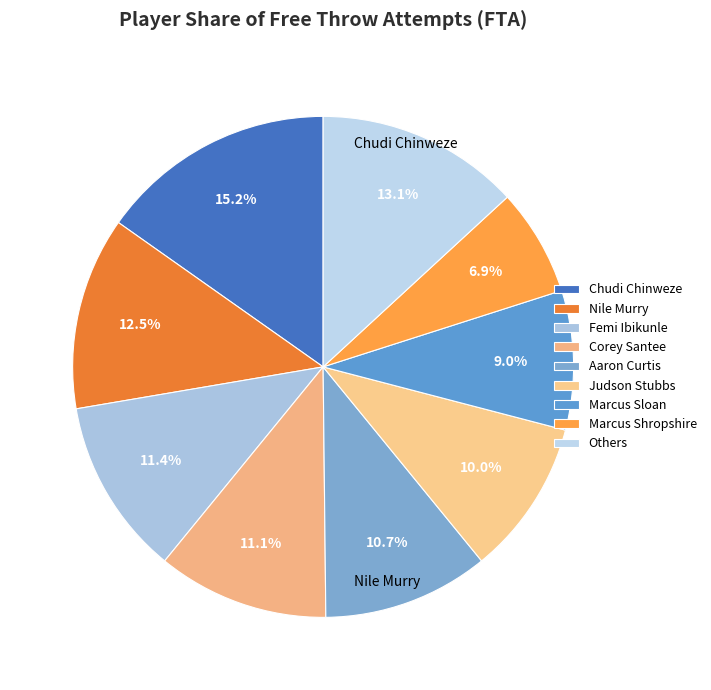

What percentage is the Marcus Sloan slice, to the nearest percent?

9%